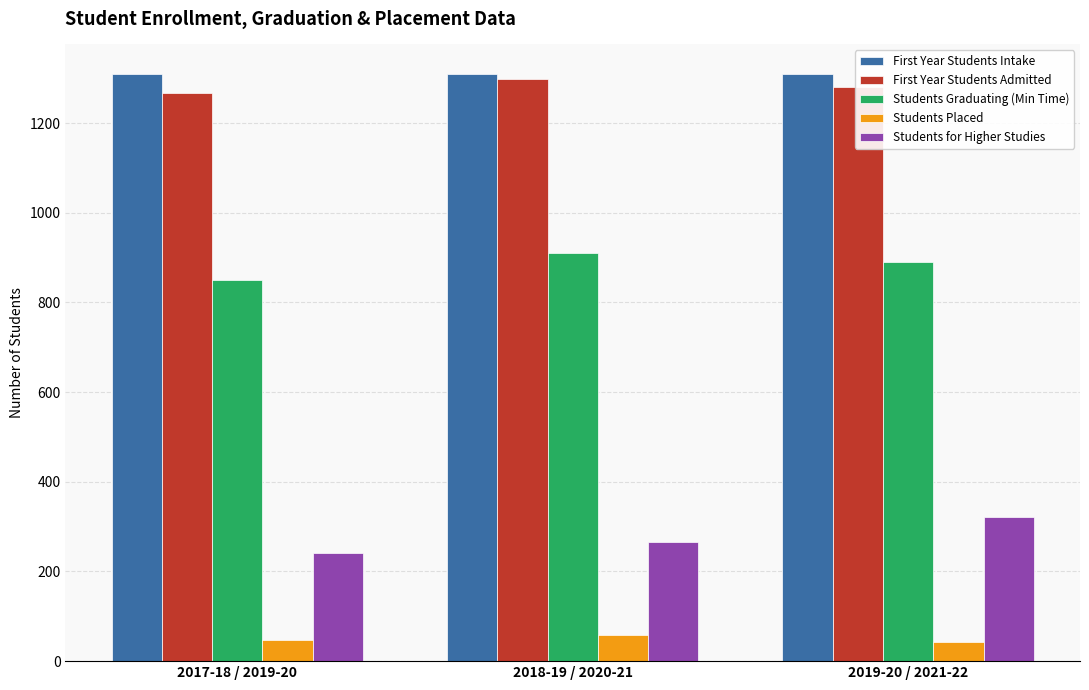

What is the smallest value displayed?

42